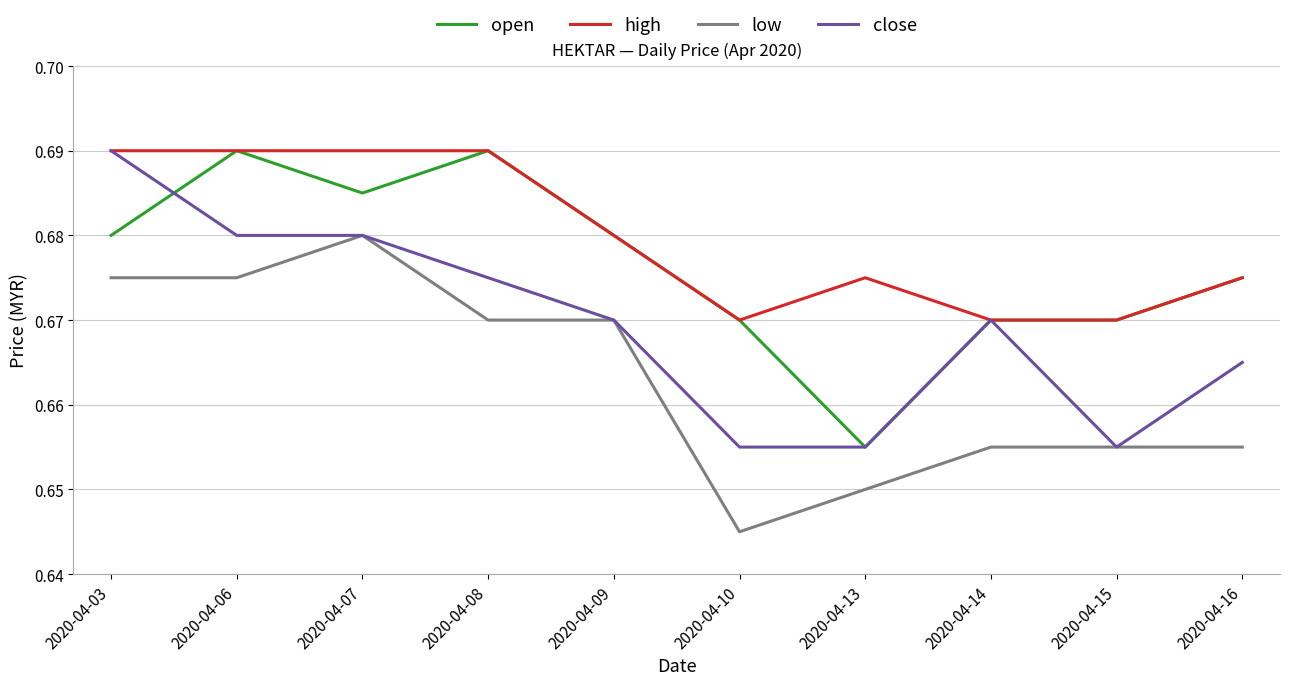

At how many categories does at least one series exceed 0?

10